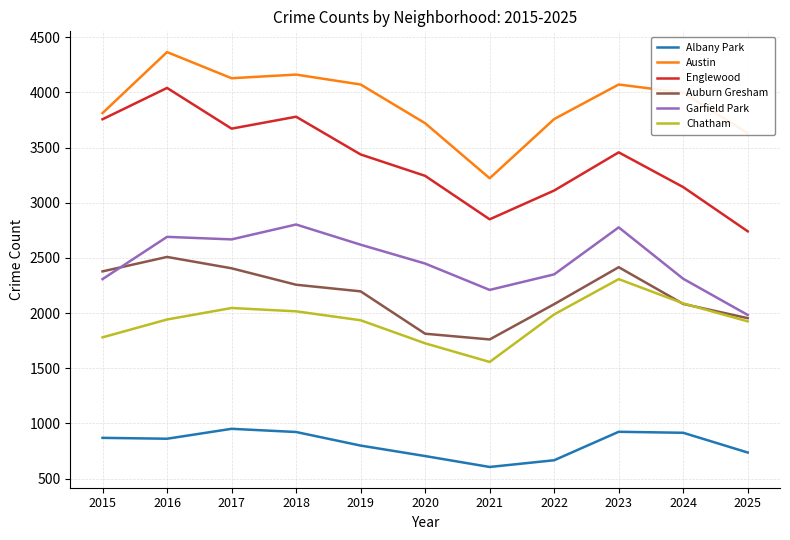

What is the minimum value for Chatham?

1557